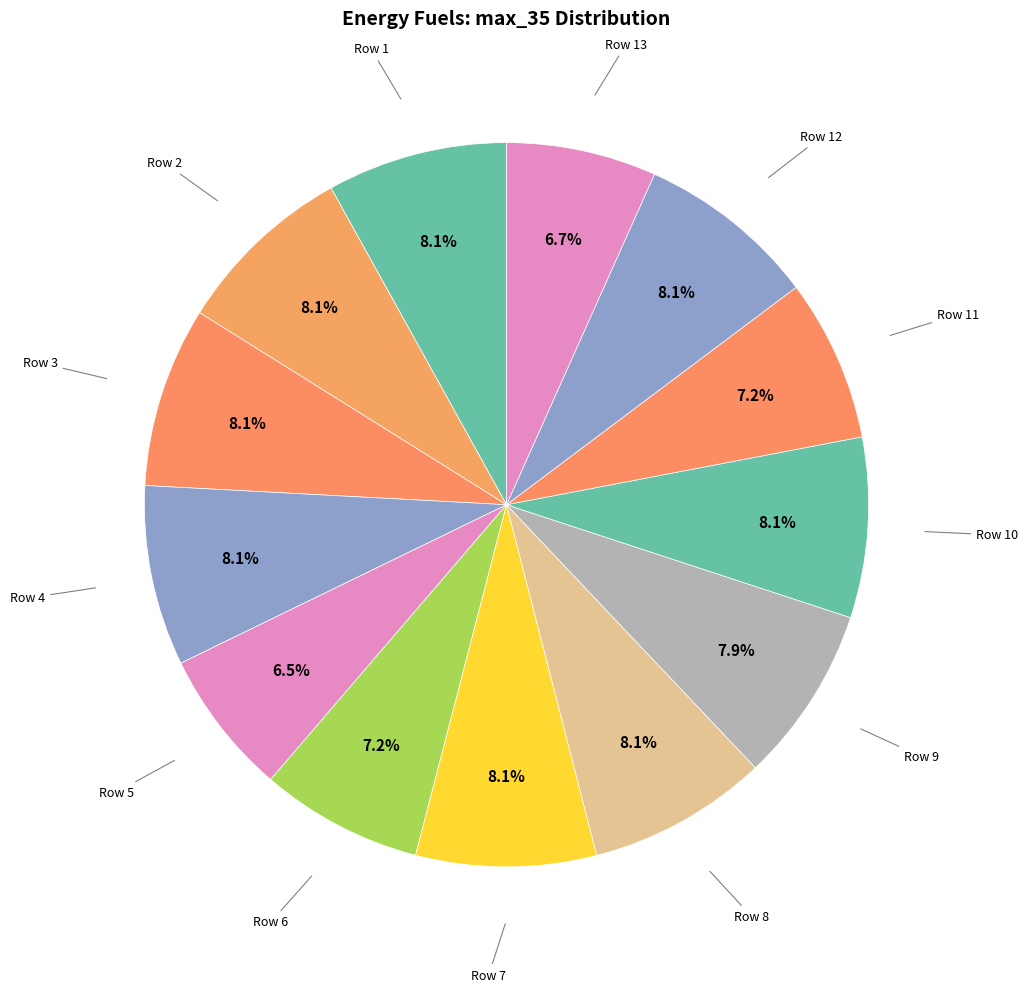

How many segments does this pie chart have?

13